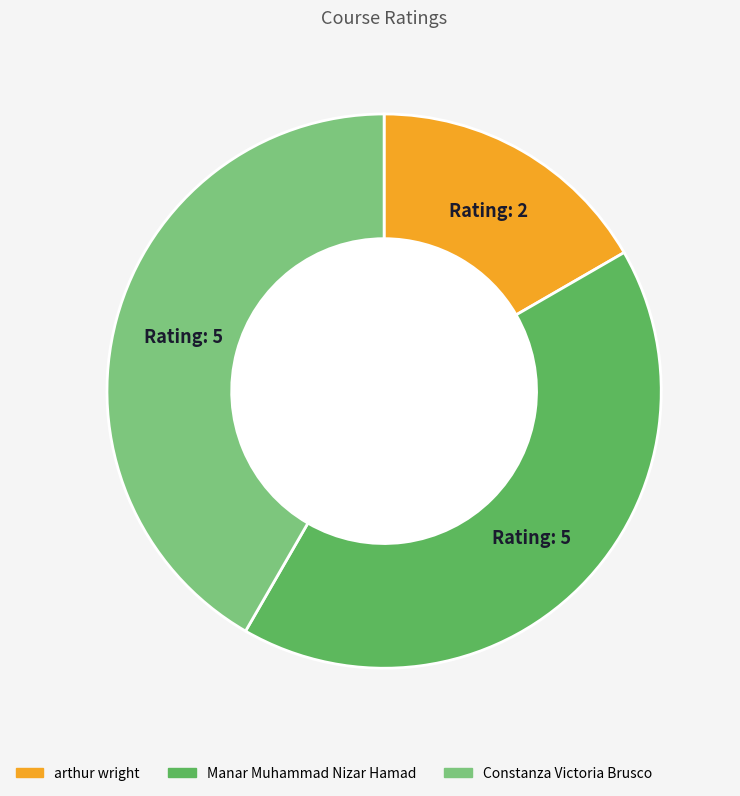

What is the smallest slice in the pie chart?

arthur wright